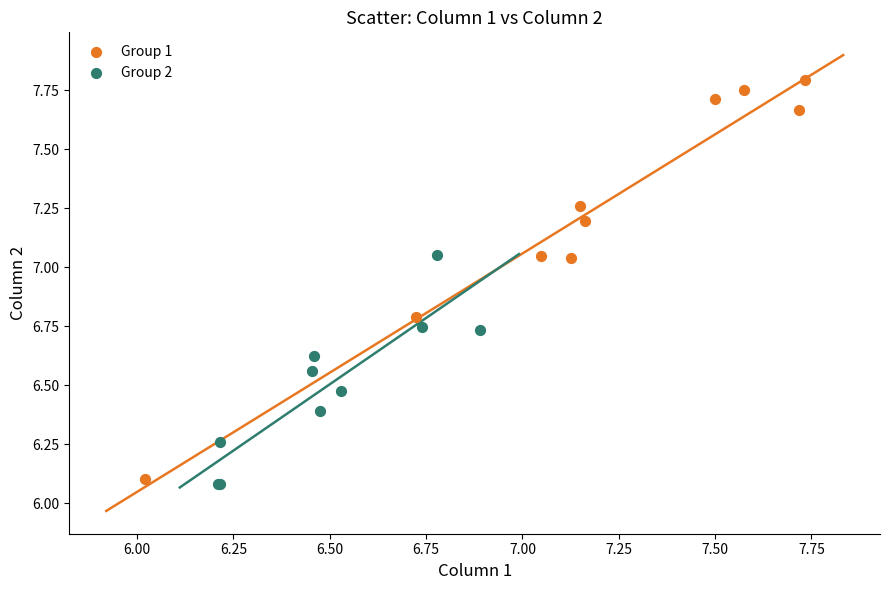

Which series reaches the maximum Y coordinate?

Group 1